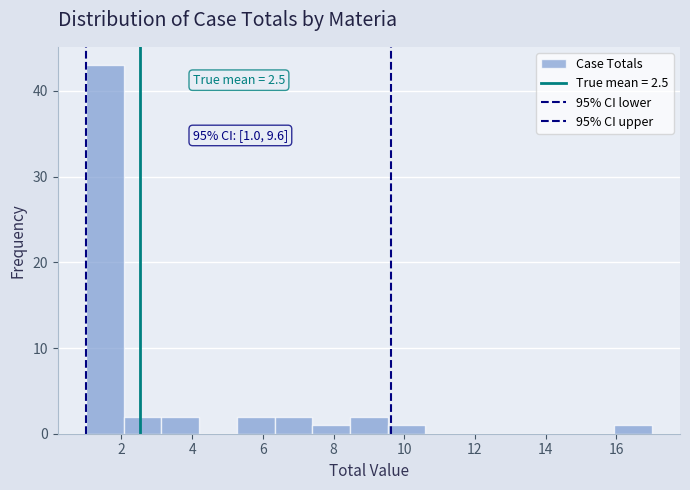

Which range on the x-axis has the tallest bar?

1.0 to 2.0